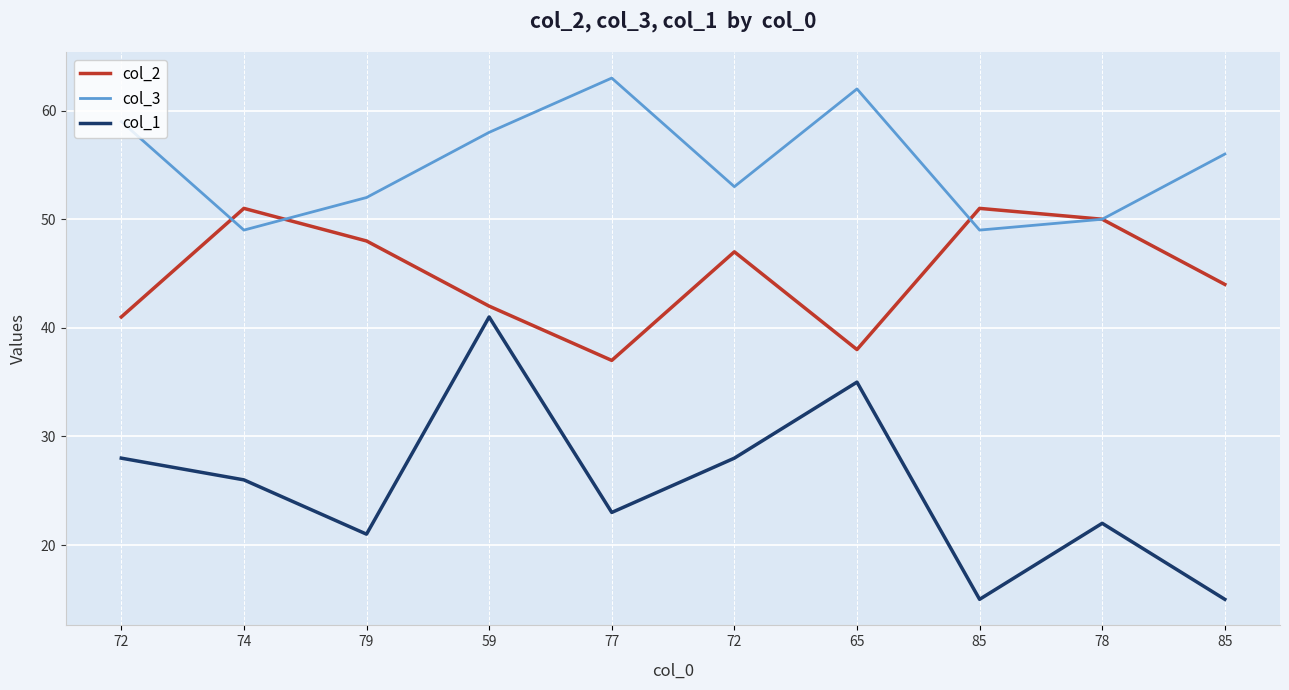

Reading left to right, list all the values displayed in this chart.

col_2: 41	51	48	42	37	47	38	51	50	44
col_3: 59	49	52	58	63	53	62	49	50	56
col_1: 28	26	21	41	23	28	35	15	22	15